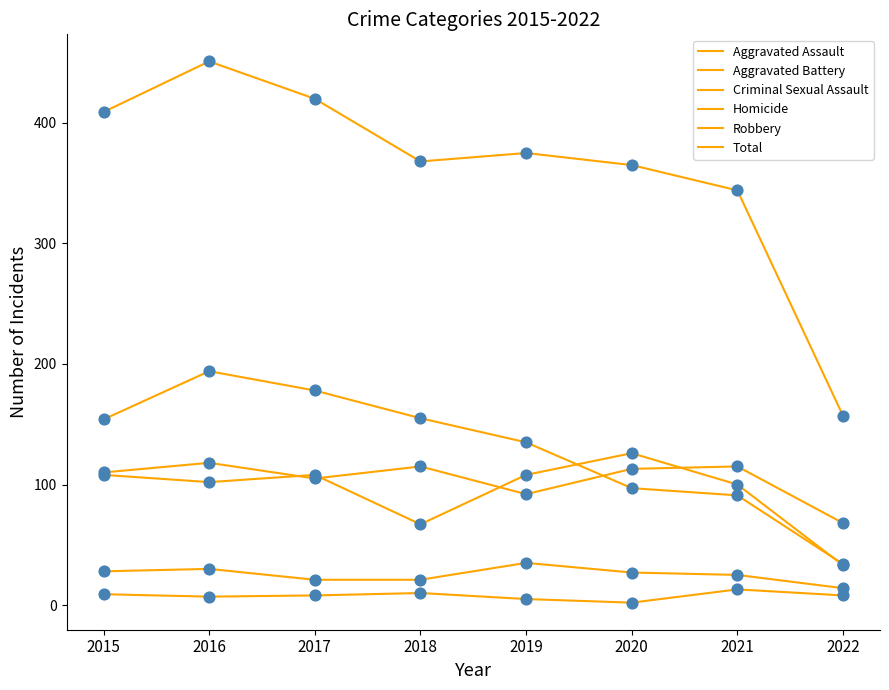

What is the total value across all series at 2016?

902